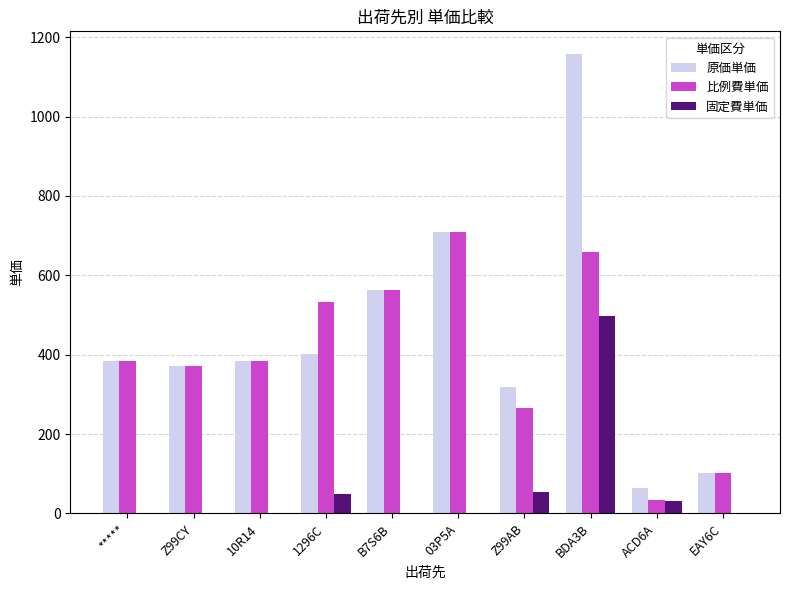

What is the sum of all 原価単価 values?

4454.0